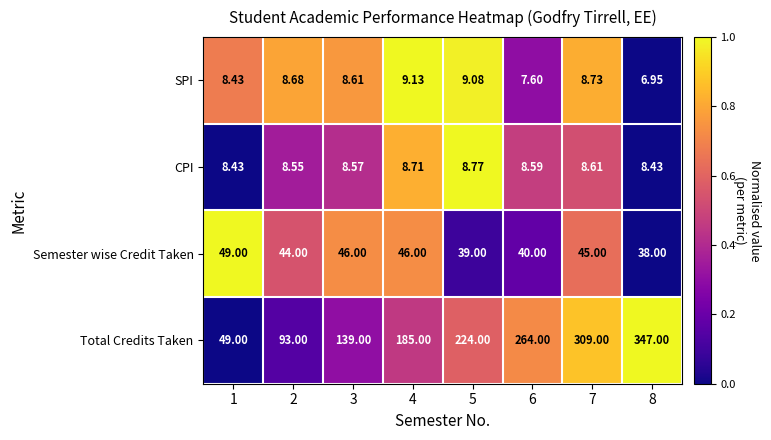

Which series has the largest range (max minus min)?

Total Credits Taken